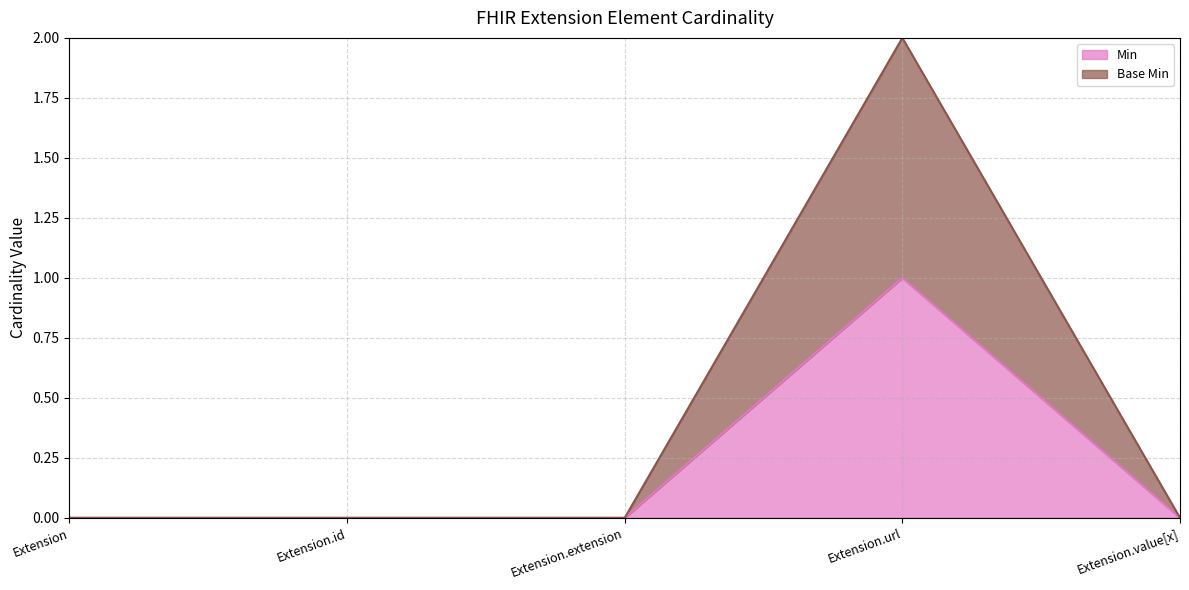

The value of Min at Extension.id is -1. True or false?

False